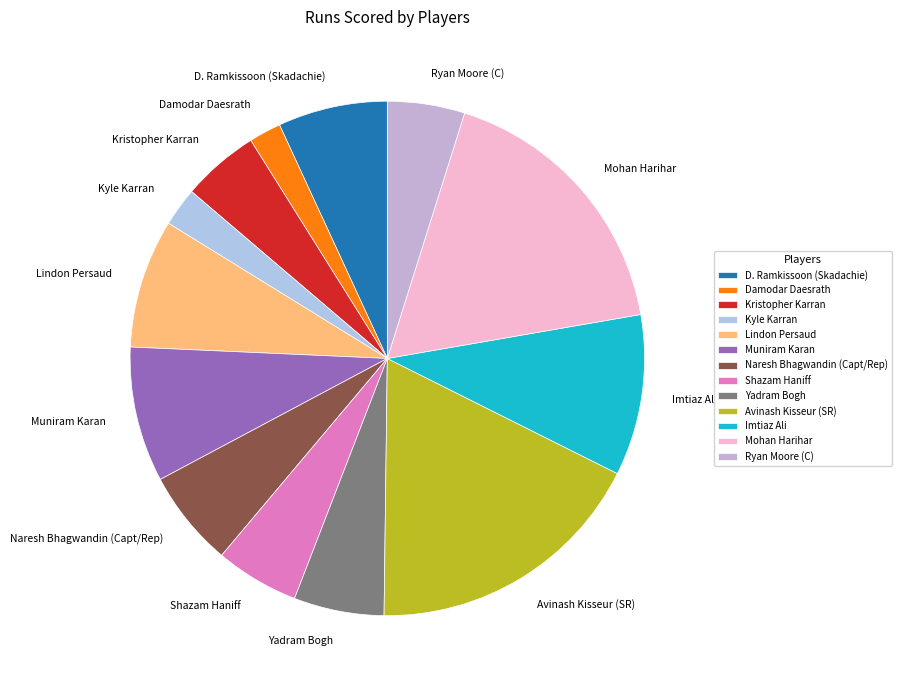

Is it true that Imtiaz Ali is 23% of the pie?

False